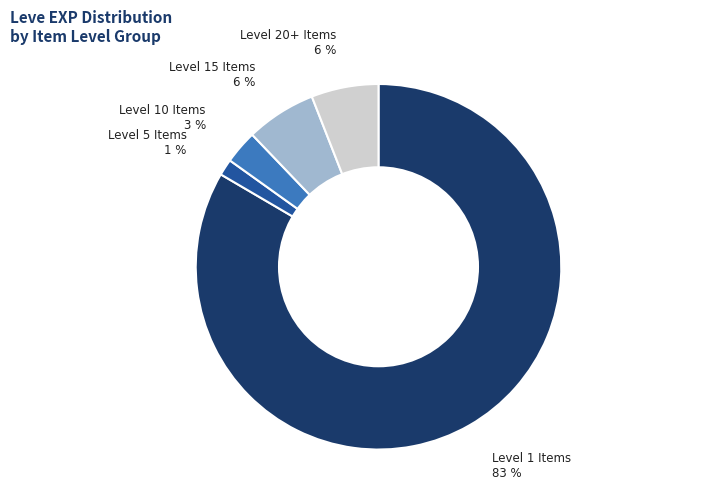

To the nearest percent, what is the average slice percentage?

20%